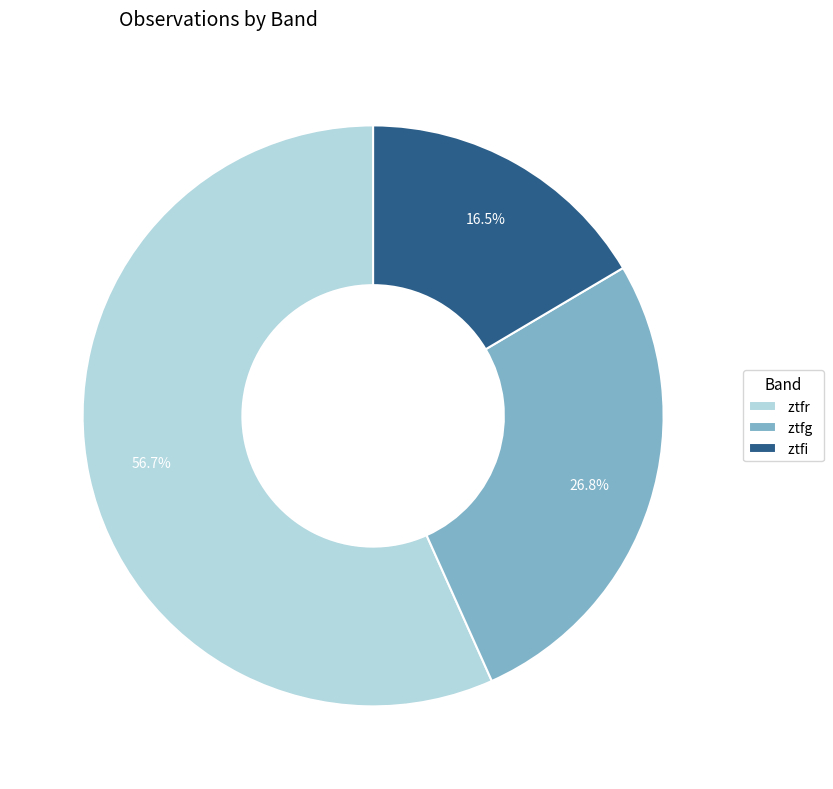

Which slice is the smallest?

ztfi